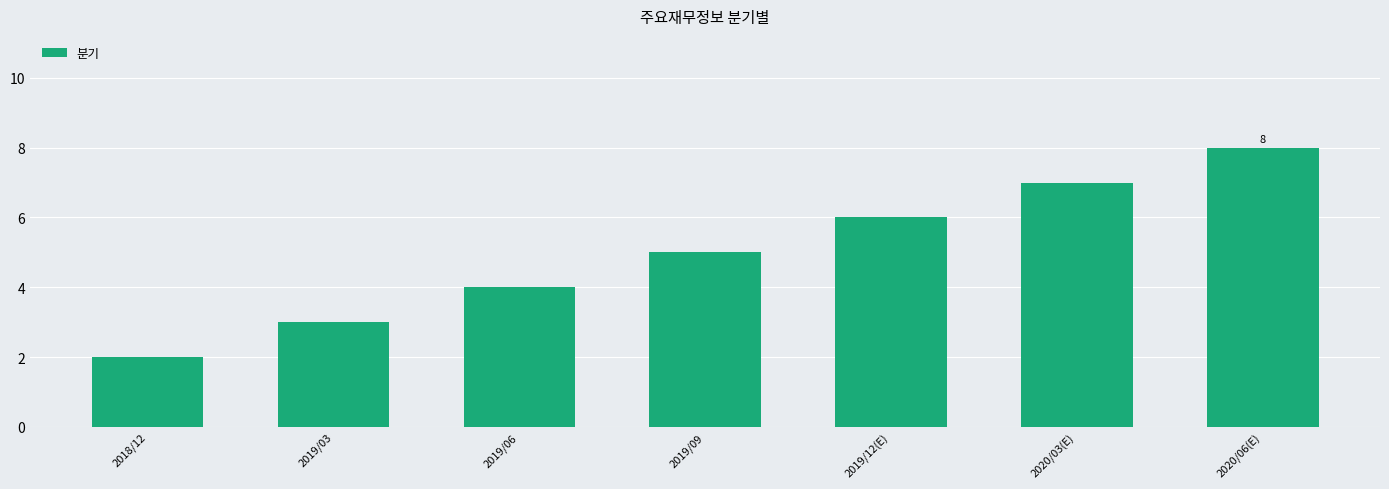

How many data points does each series have?

7